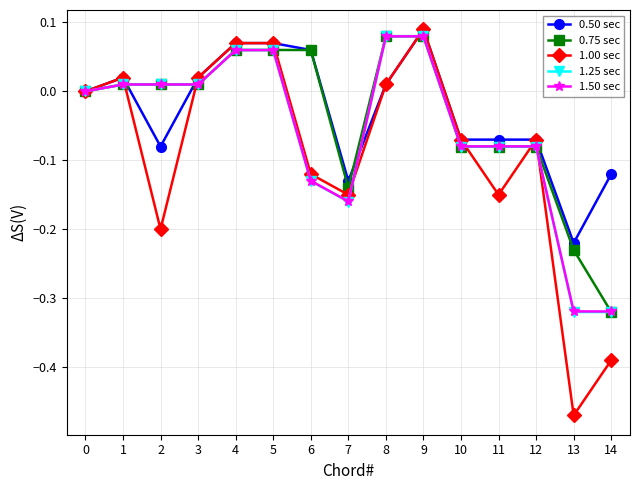

What is the total value across all series at 4?

0.3